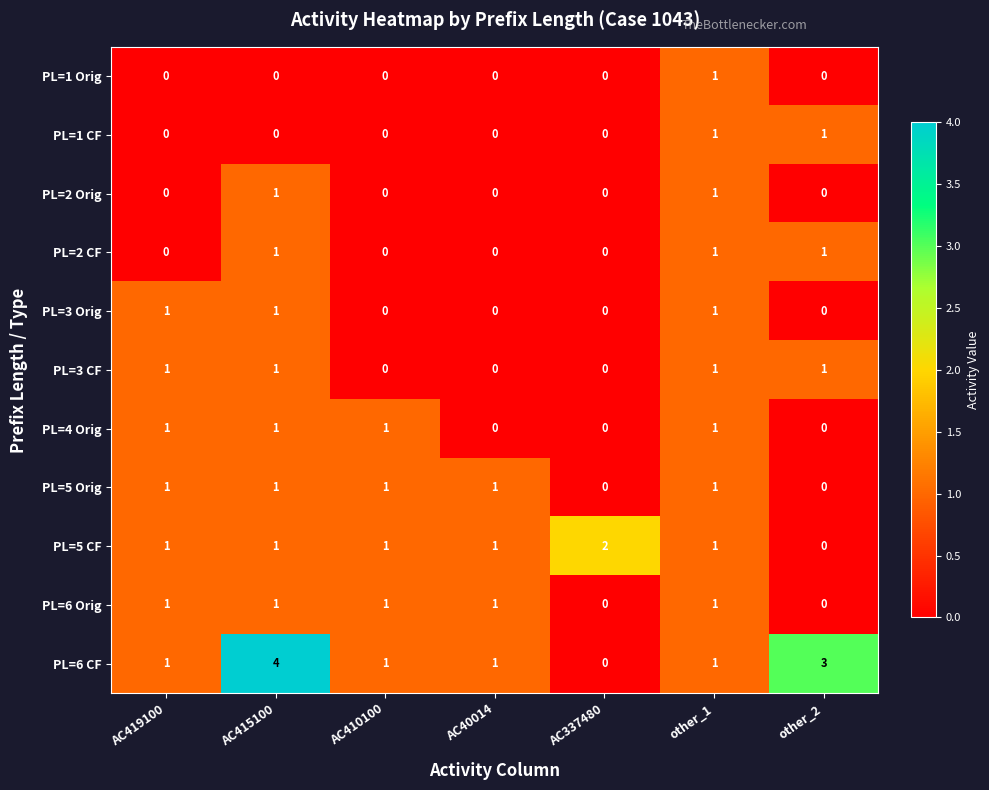

How many PL=3 Orig values are between 0 and 1?

7